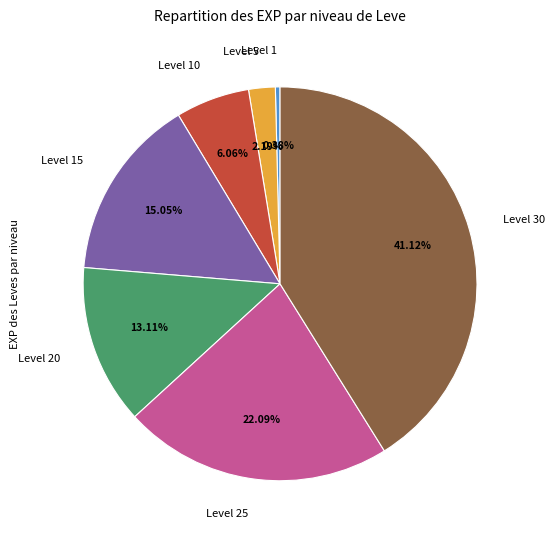

Which category has the biggest portion of the pie?

Level 30